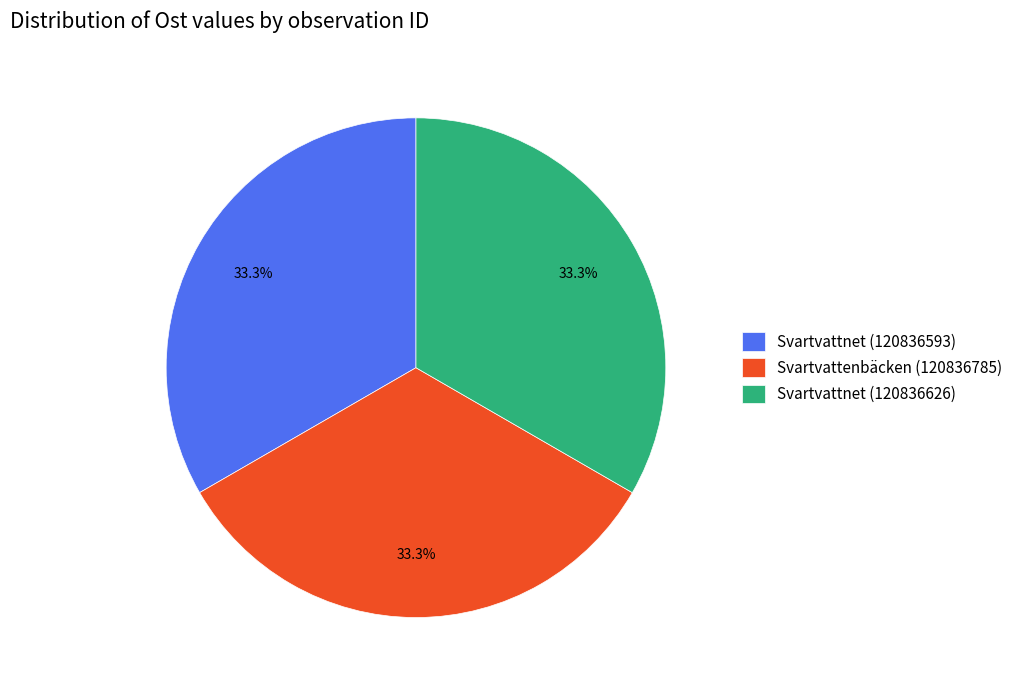

Does Svartvattnet (120836593) account for over 50% of the chart?

No